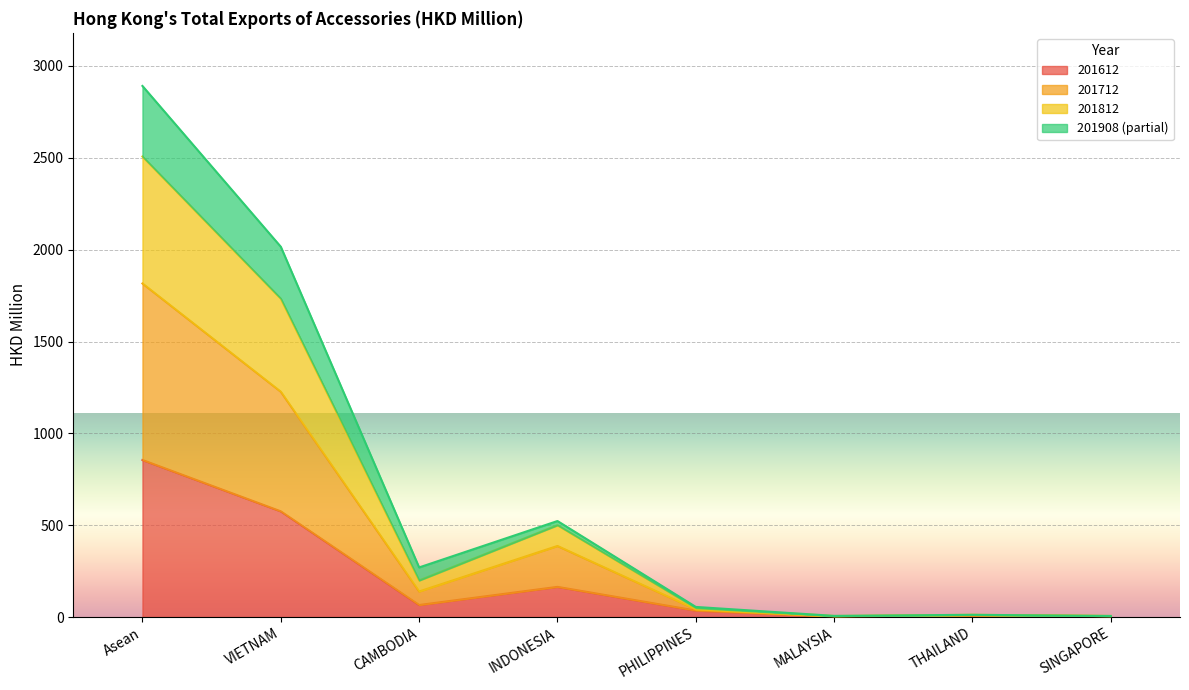

At how many categories does at least one series exceed 626?

2